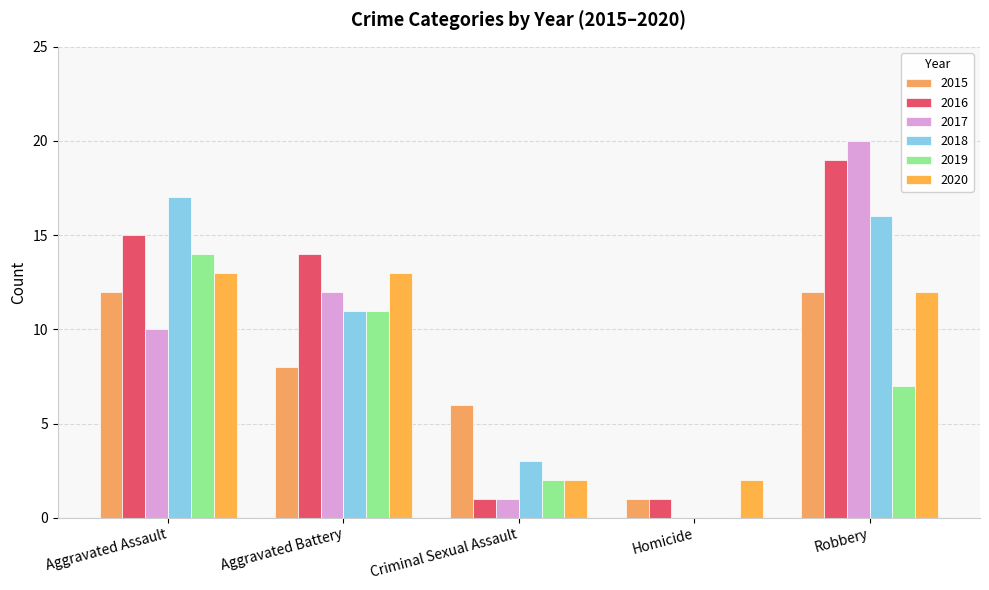

Reading left to right, list all the values displayed in this chart.

2015: Aggravated Assault=12	Aggravated Battery=8	Criminal Sexual Assault=6	Homicide=1	Robbery=12
2016: Aggravated Assault=15	Aggravated Battery=14	Criminal Sexual Assault=1	Homicide=1	Robbery=19
2017: Aggravated Assault=10	Aggravated Battery=12	Criminal Sexual Assault=1	Homicide=0	Robbery=20
2018: Aggravated Assault=17	Aggravated Battery=11	Criminal Sexual Assault=3	Homicide=0	Robbery=16
2019: Aggravated Assault=14	Aggravated Battery=11	Criminal Sexual Assault=2	Homicide=0	Robbery=7
2020: Aggravated Assault=13	Aggravated Battery=13	Criminal Sexual Assault=2	Homicide=2	Robbery=12